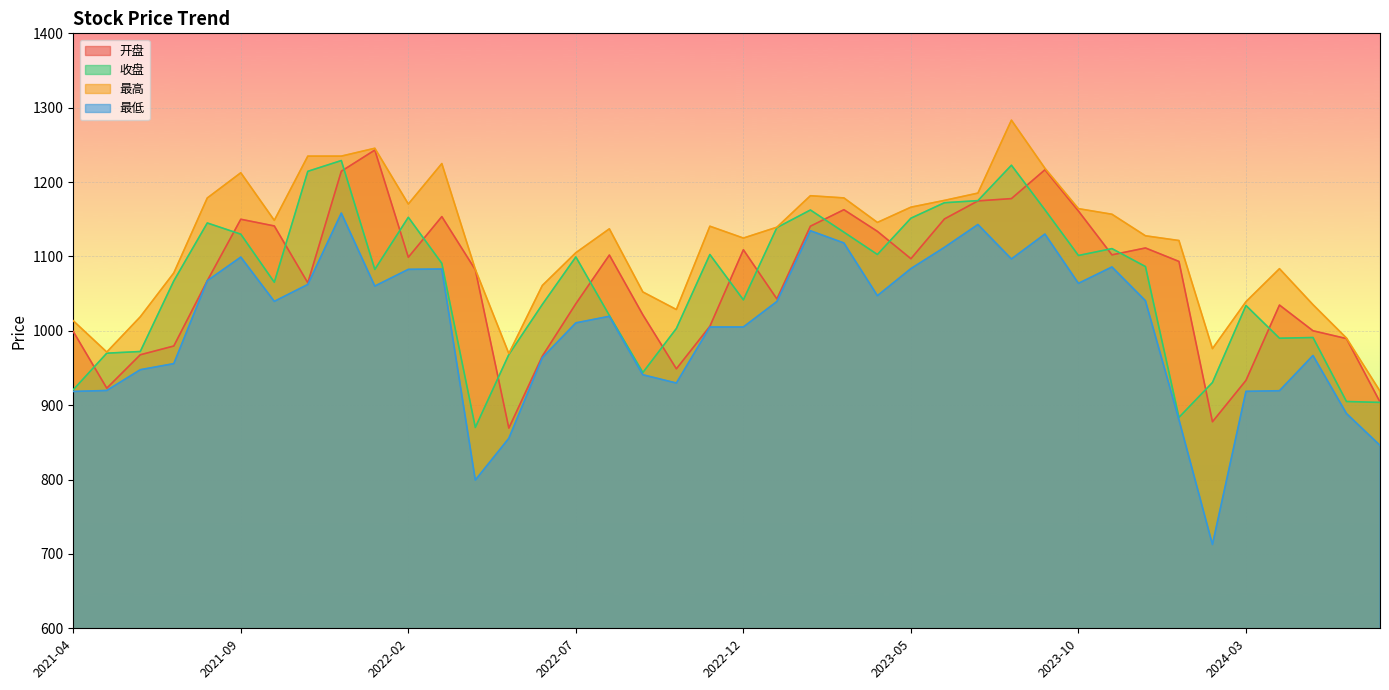

In 最高, how many points are higher than both neighbors (excluding endpoints)?

8